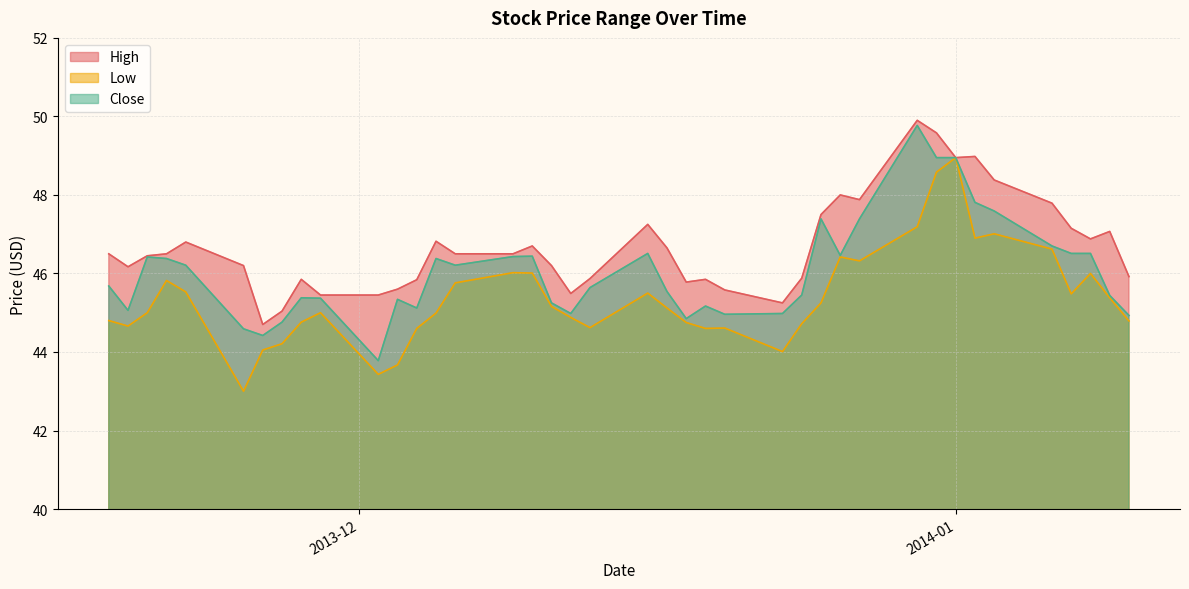

Which category has the highest value in the Low series?

2014-01-01